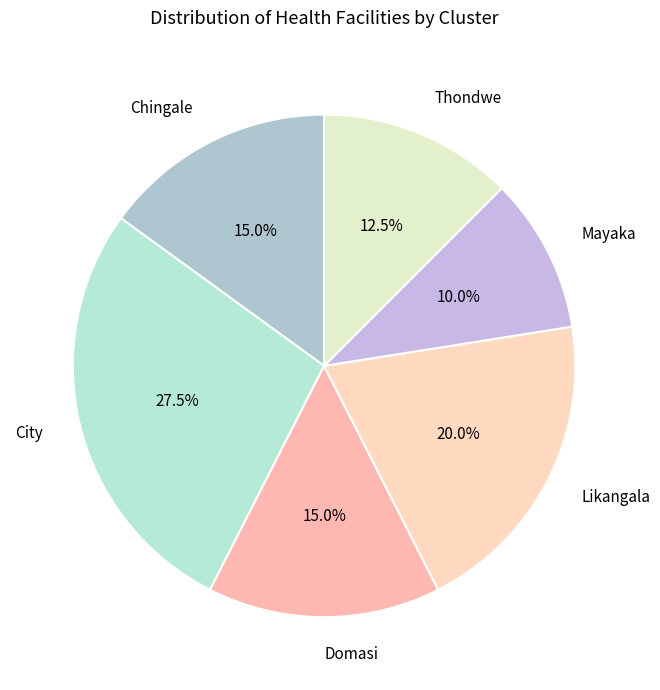

Is there any slice that represents more than half of the pie?

No